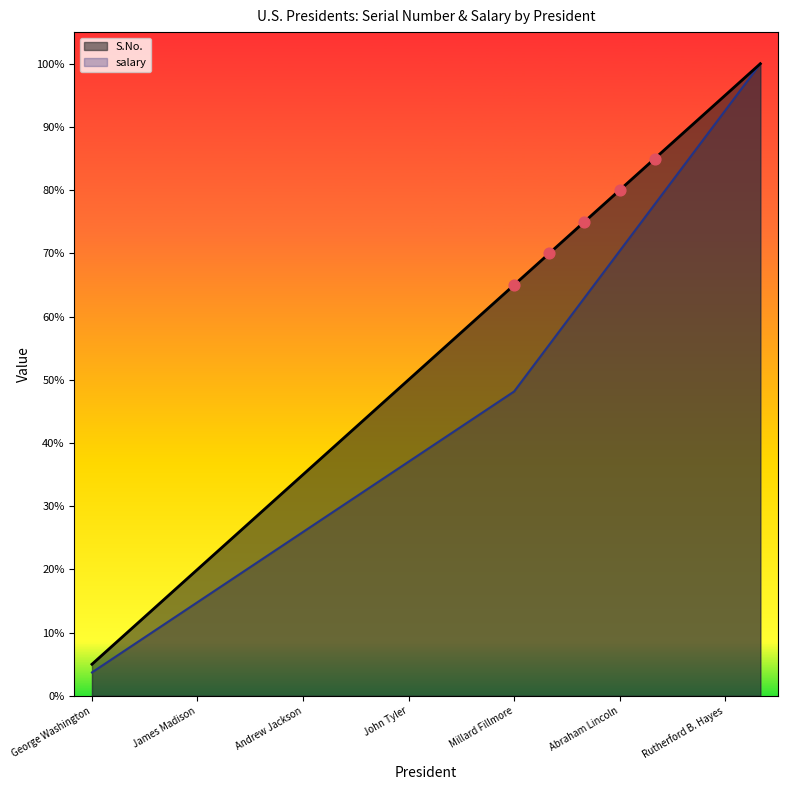

What are all the series names shown in the legend?

S.No., salary